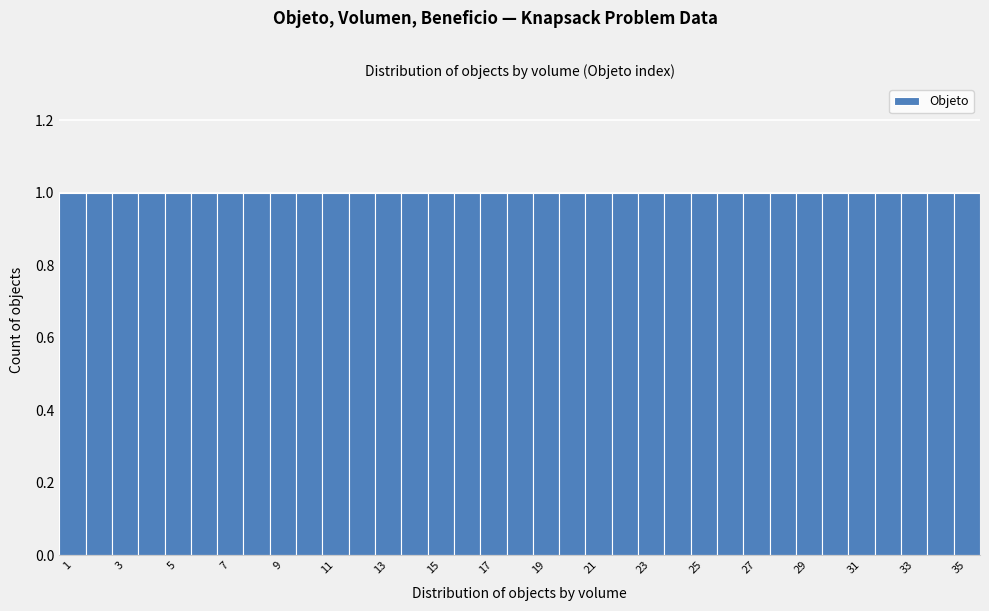

Reading left to right, transcribe this chart: for each bar, give the range it covers on the x-axis and its height. Neither the bar edges nor the heights are printed on the chart, so give them approximately, as read against the axes.

0.5 to 1.5: 1
1.5 to 2.5: 1
2.5 to 3.5: 1
3.5 to 4.5: 1
4.5 to 5.5: 1
5.5 to 6.5: 1
6.5 to 7.5: 1
7.5 to 8.5: 1
8.5 to 9.5: 1
9.5 to 10.5: 1
10.5 to 11.5: 1
11.5 to 12.5: 1
12.5 to 13.5: 1
13.5 to 14.5: 1
14.5 to 15.5: 1
15.5 to 16.5: 1
16.5 to 17.5: 1
17.5 to 18.5: 1
18.5 to 19.5: 1
19.5 to 20.5: 1
20.5 to 21.5: 1
21.5 to 22.5: 1
22.5 to 23.5: 1
23.5 to 24.5: 1
24.5 to 25.5: 1
25.5 to 26.5: 1
26.5 to 27.5: 1
27.5 to 28.5: 1
28.5 to 29.5: 1
29.5 to 30.5: 1
30.5 to 31.5: 1
31.5 to 32.5: 1
32.5 to 33.5: 1
33.5 to 34.5: 1
34.5 to 35.5: 1